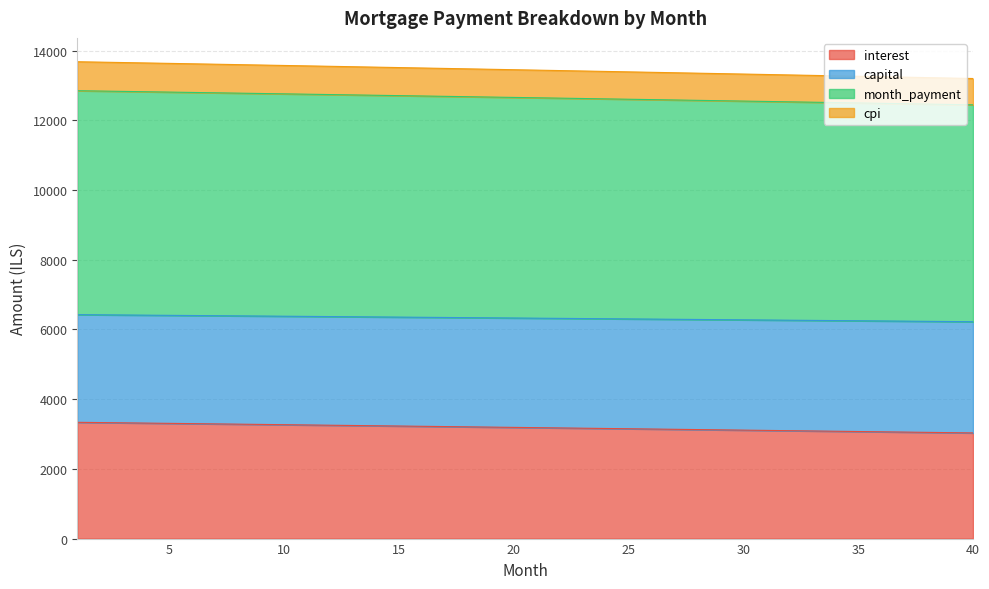

What is the total value across all series at 25?

13390.7